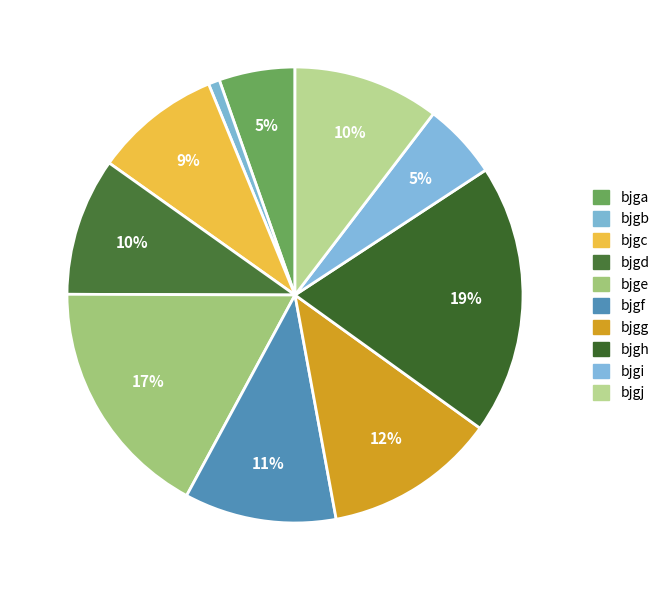

How many segments does this pie chart have?

10